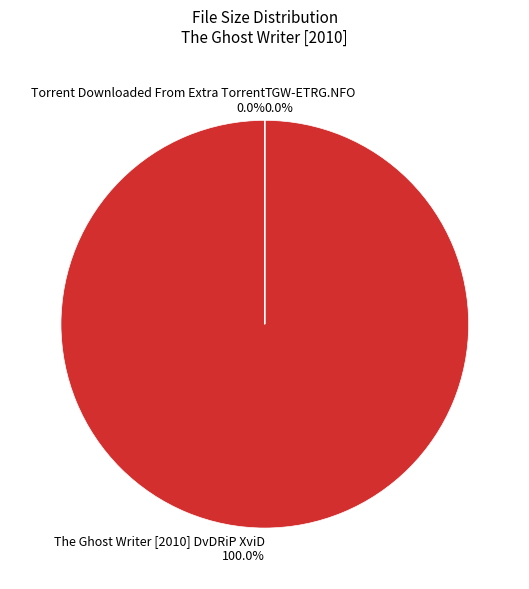

How many slices are in this pie chart?

3